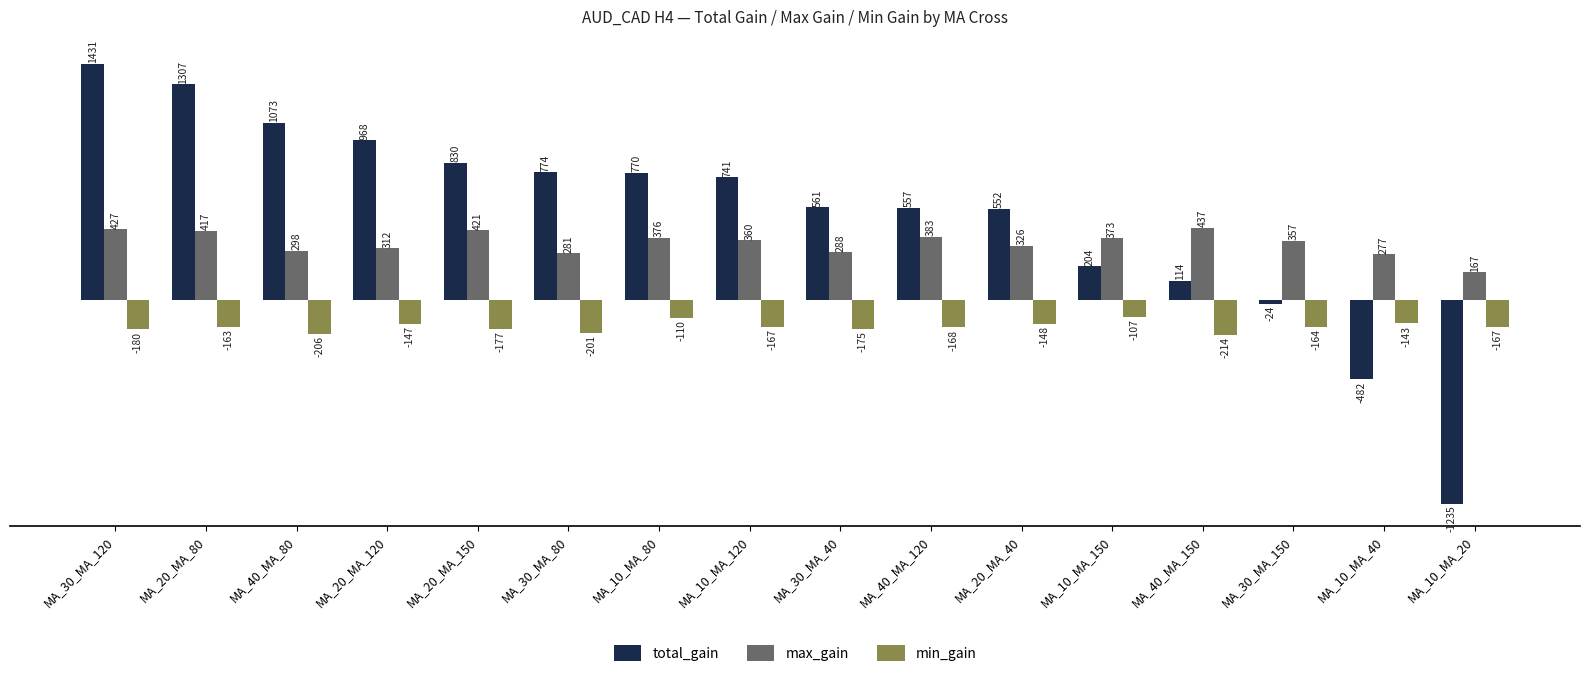

Where is max_gain nearest to the value 302?

MA_40_MA_80